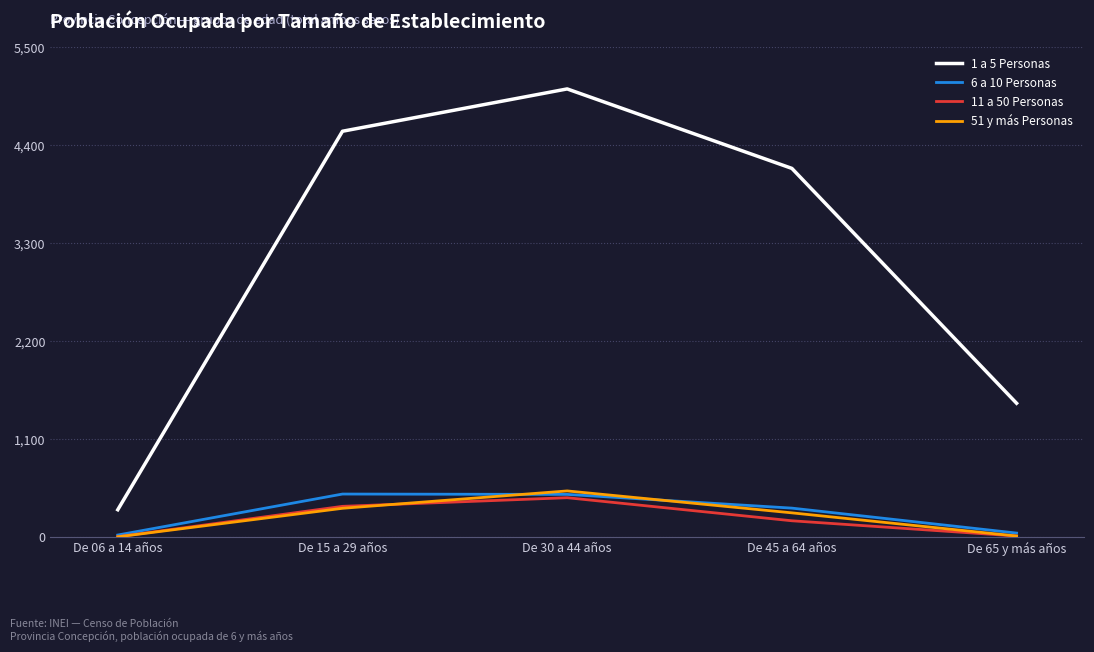

How many distinct data groups are displayed?

4